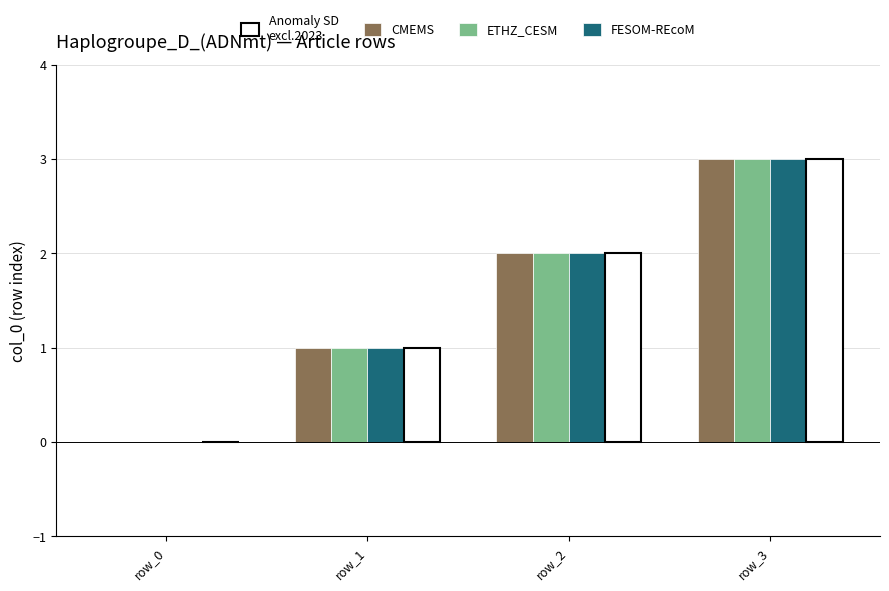

At which category does the chart reach its peak across all series?

row_3